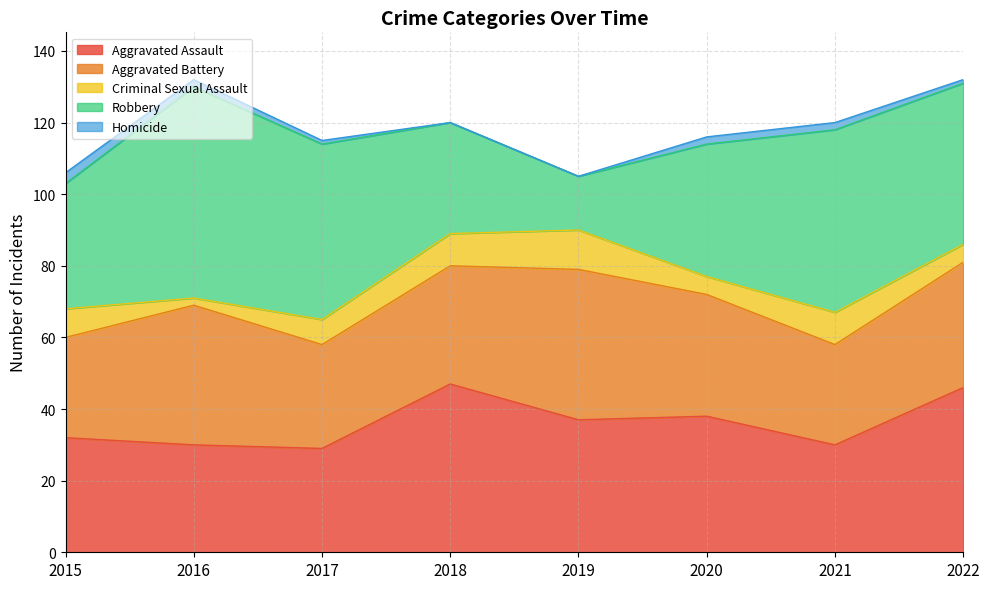

At which label is Aggravated Assault closest to 38?

2020